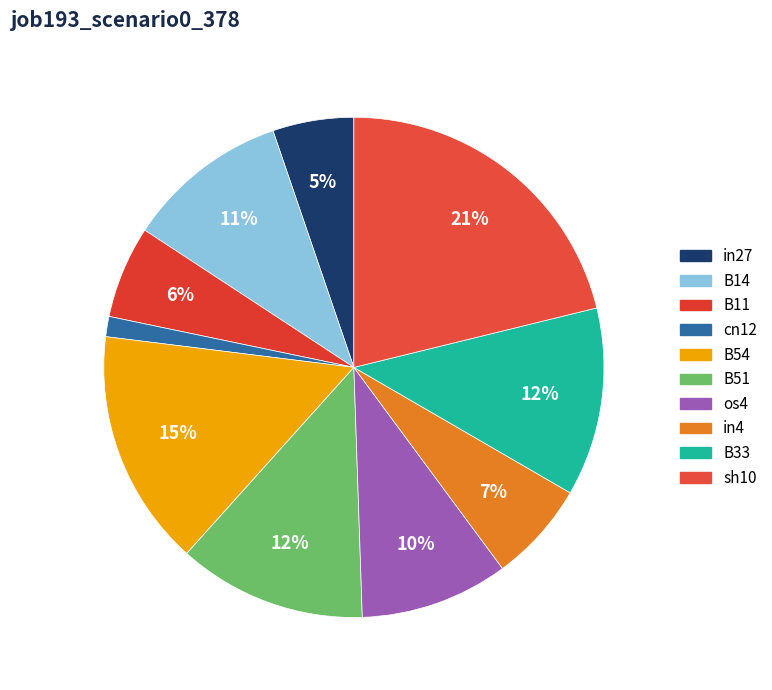

What percentage is the sh10 slice, to the nearest percent?

21%